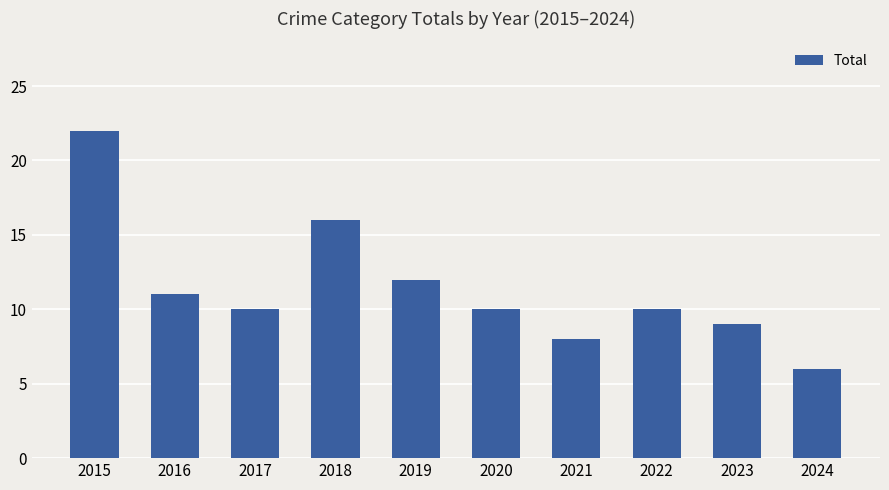

Which has a higher value, 2019 or 2024?

2019